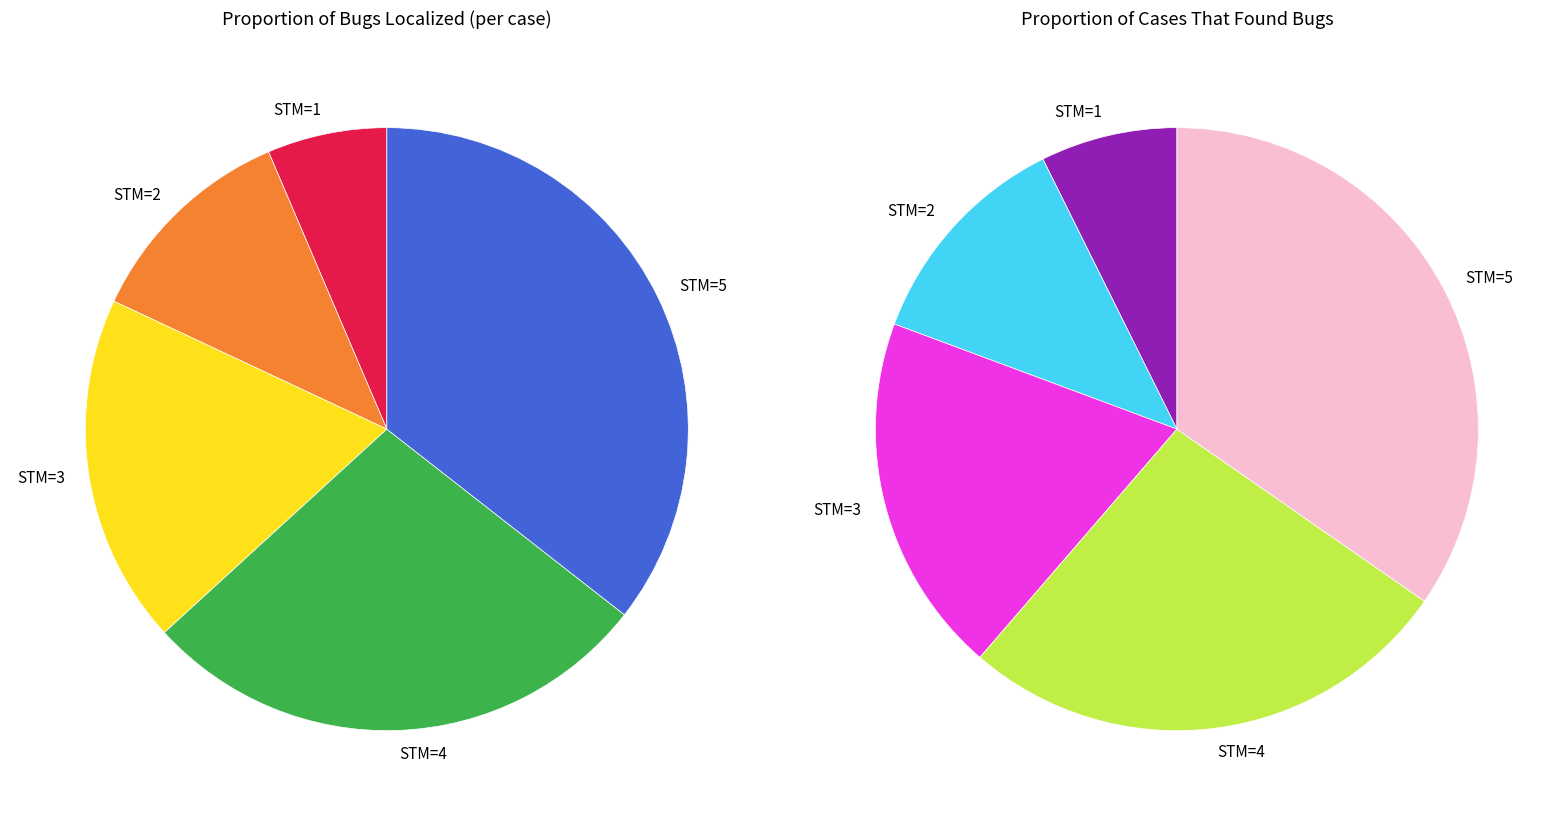

Rank the series by their maximum value, from highest to lowest.

Proportion of cases that found bugs, Proportion of bugs localized (per case)